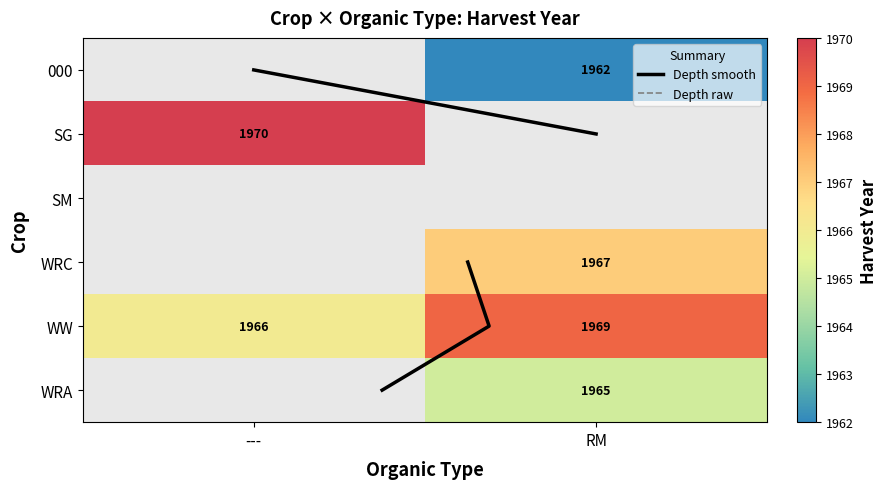

Reading left to right, transcribe all the data shown in this chart.

000: 0	1962
SG: 1970	0
SM: 0	0
WRC: 0	1967
WW: 1966	1969
WRA: 0	1965